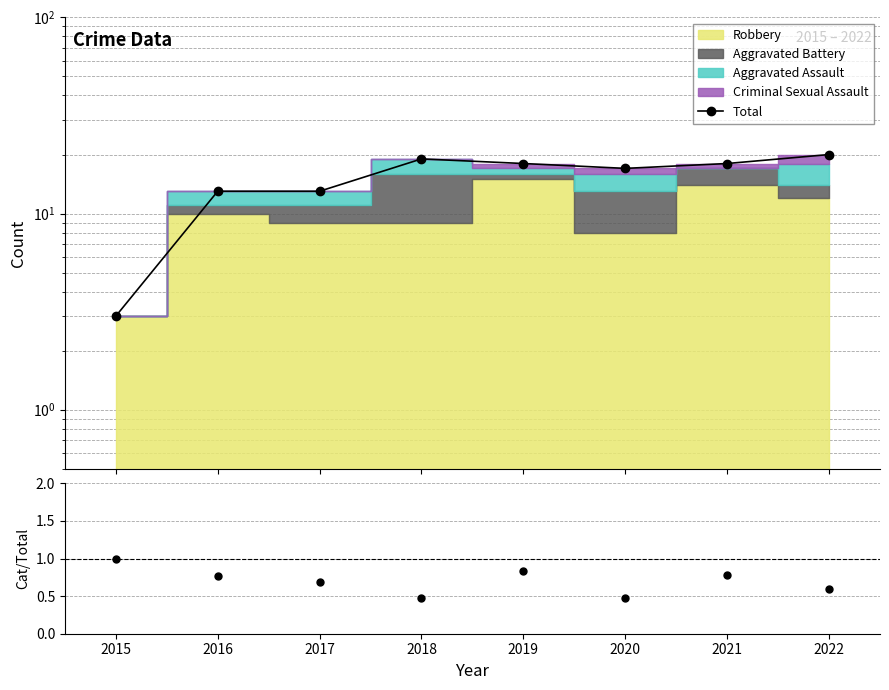

Which label corresponds to the smallest value in the chart?

2020